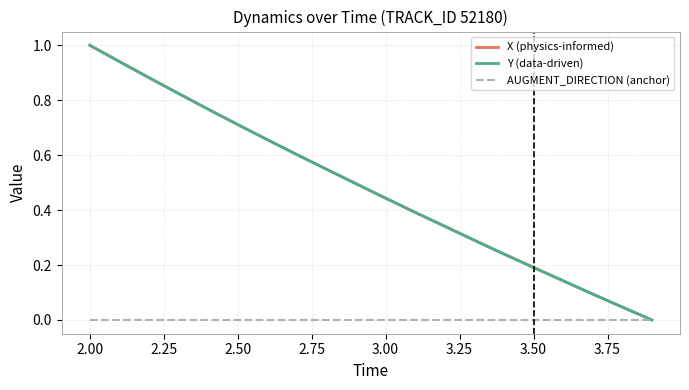

What are all the series names shown in the legend?

X (physics-informed), Y (data-driven), AUGMENT_DIRECTION (anchor)